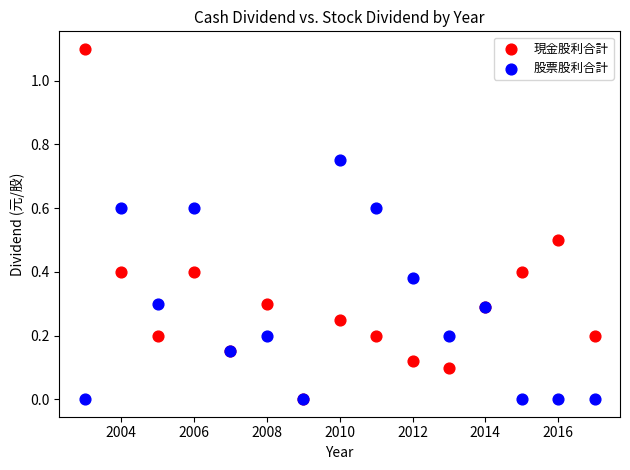

What are all the series names shown in the legend?

現金股利合計, 股票股利合計